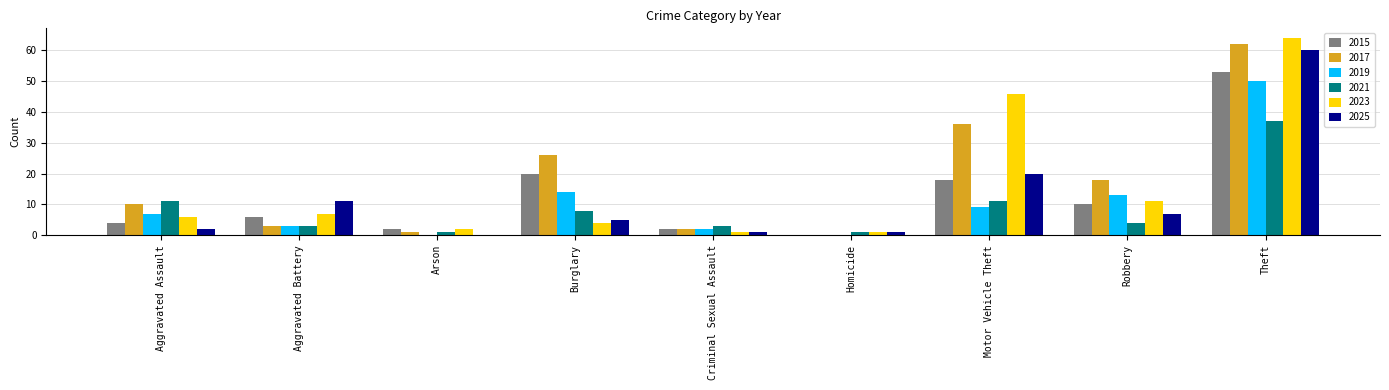

What is the sum of all 2017 values?

158